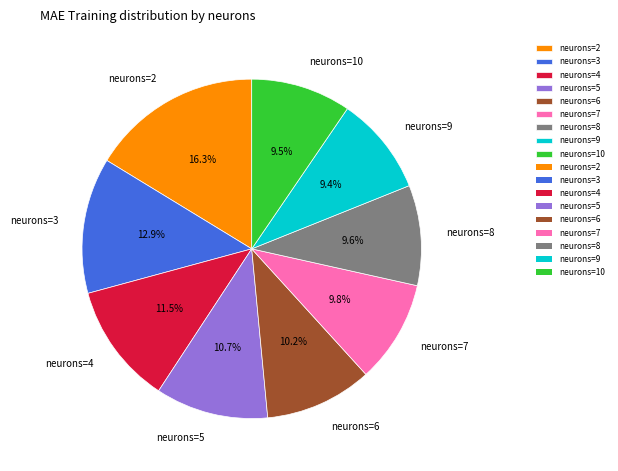

How much of the chart is everything except neurons=8?

90.4%